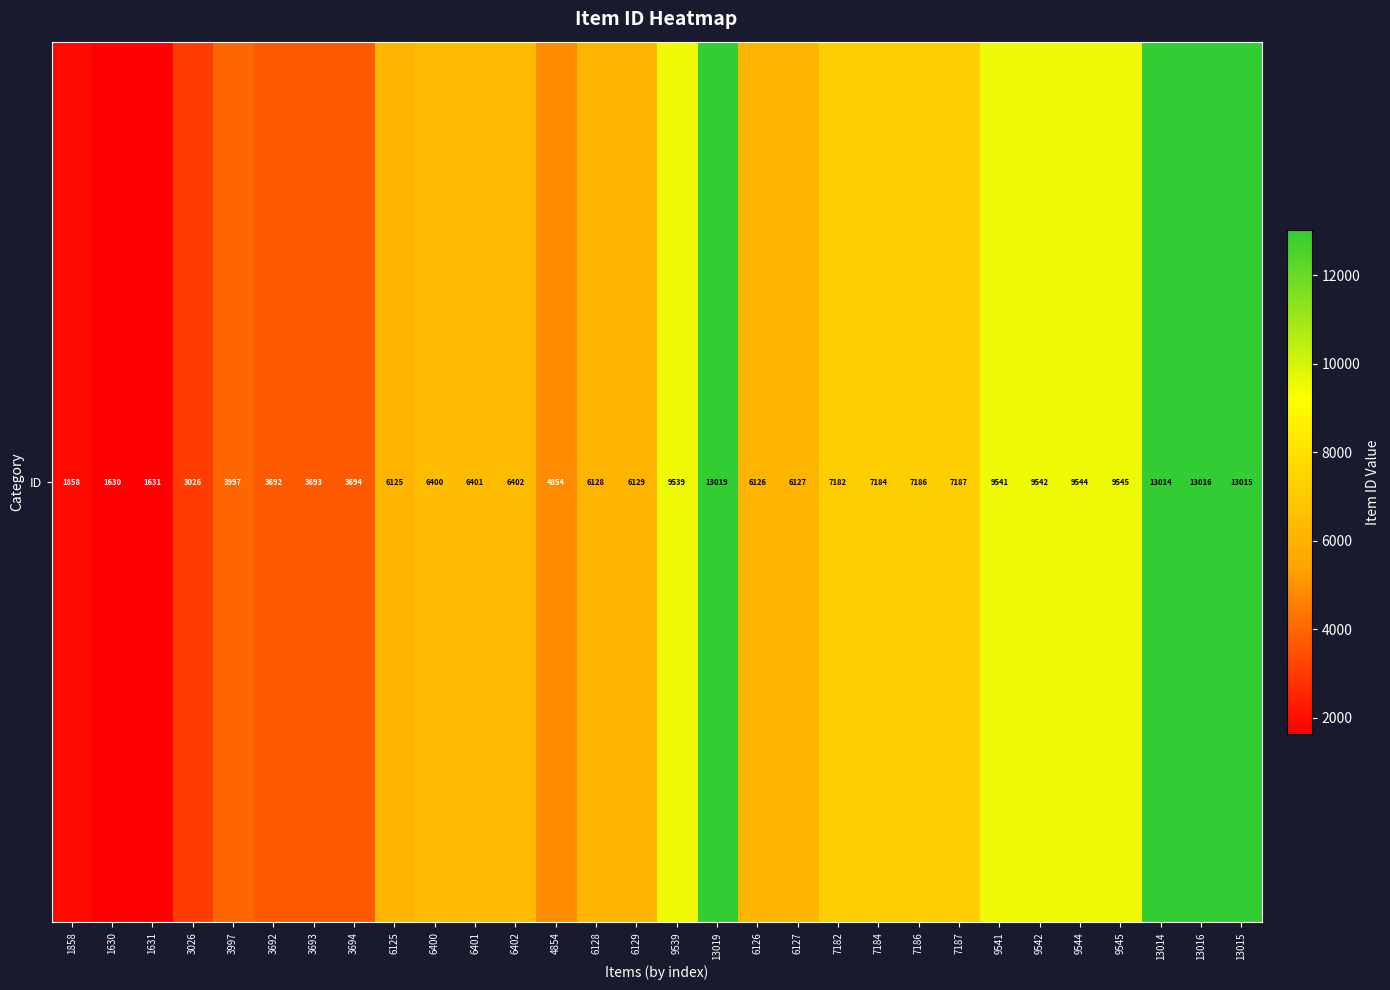

What is the sum of all values?

206427